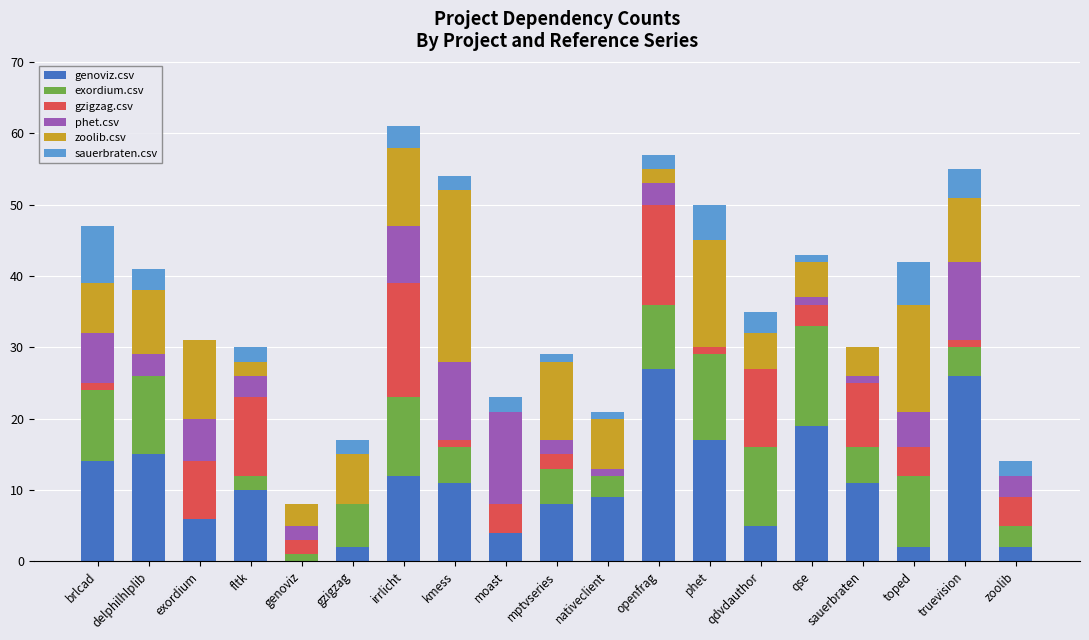

Which series has the largest total across all categories?

genoviz.csv